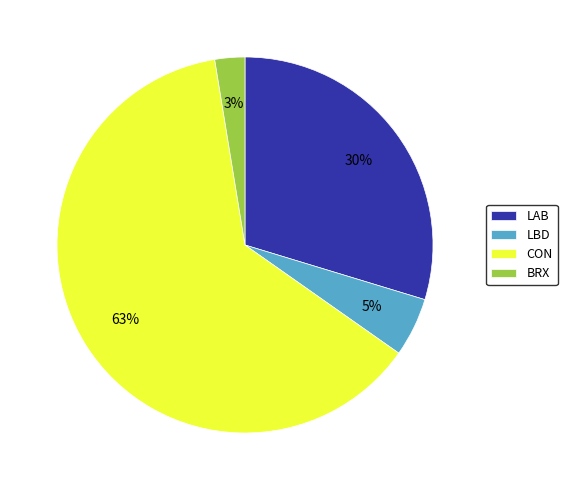

Do LBD and LAB together represent more than half of the pie?

No